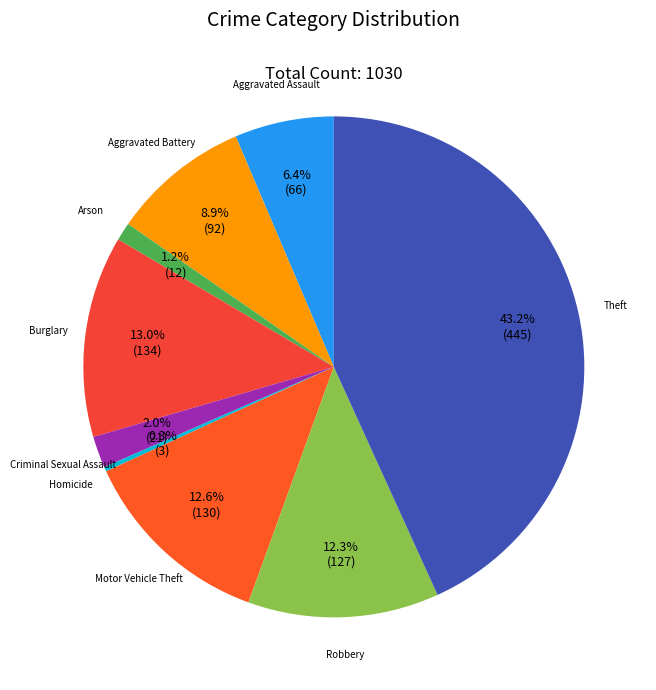

Rank the categories by value from highest to lowest.

Theft, Burglary, Motor Vehicle Theft, Robbery, Aggravated Battery, Aggravated Assault, Criminal Sexual Assault, Arson, Homicide